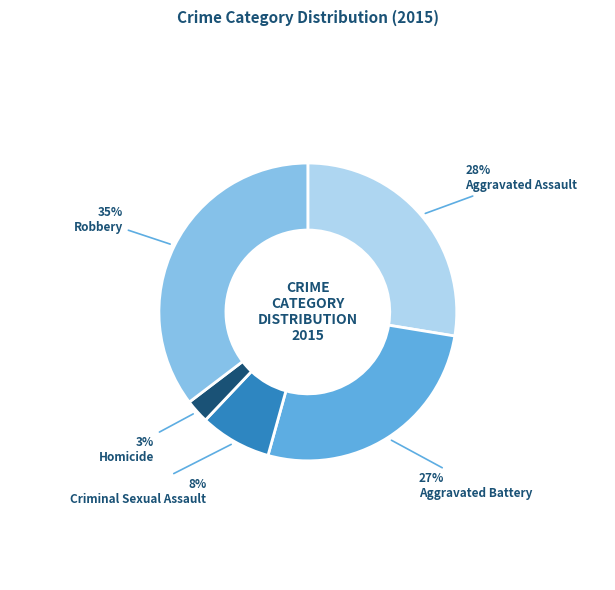

What is the largest slice in the pie chart?

Robbery